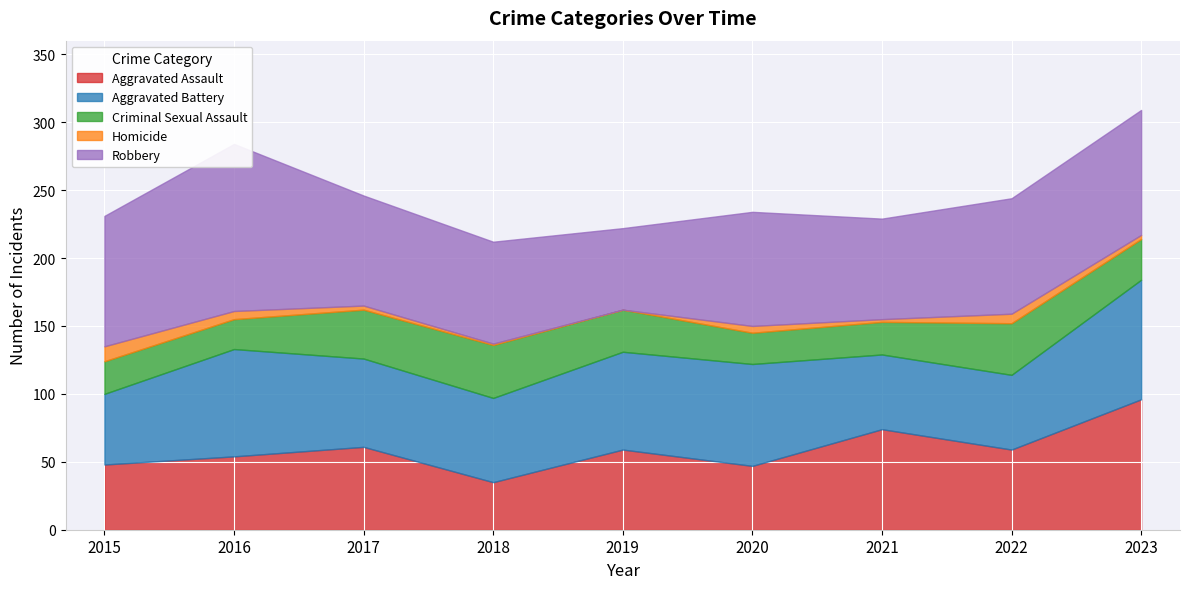

True or false: Criminal Sexual Assault and Aggravated Battery intersect in this chart.

False